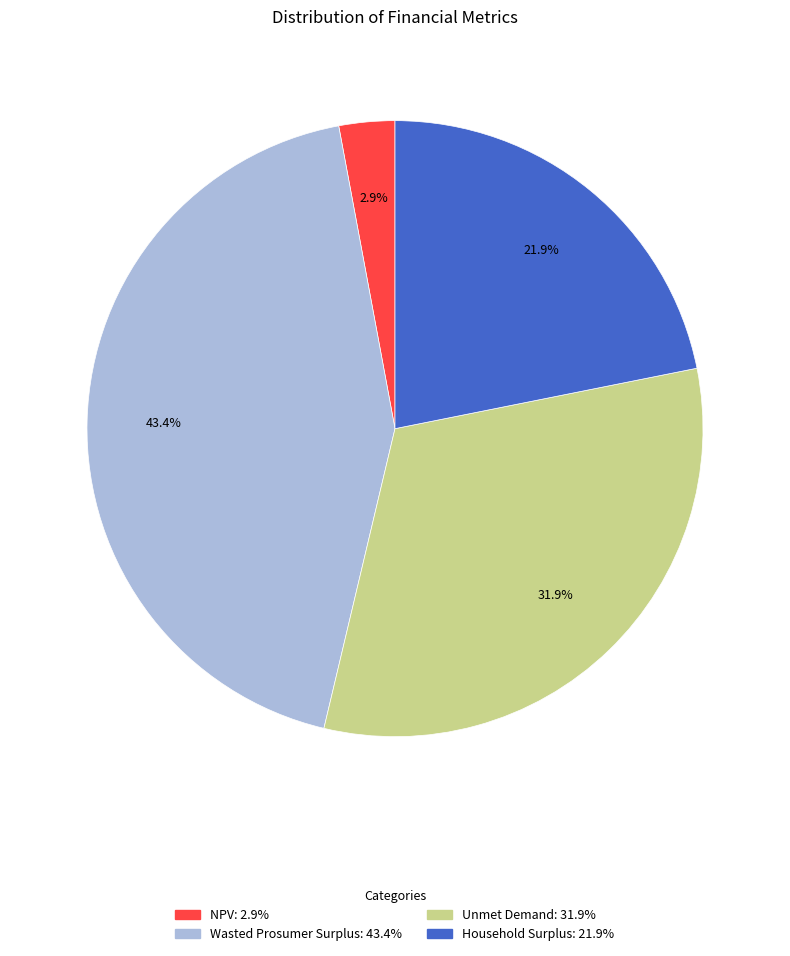

Is the sum of Wasted Prosumer Surplus and Unmet Demand greater than half?

Yes